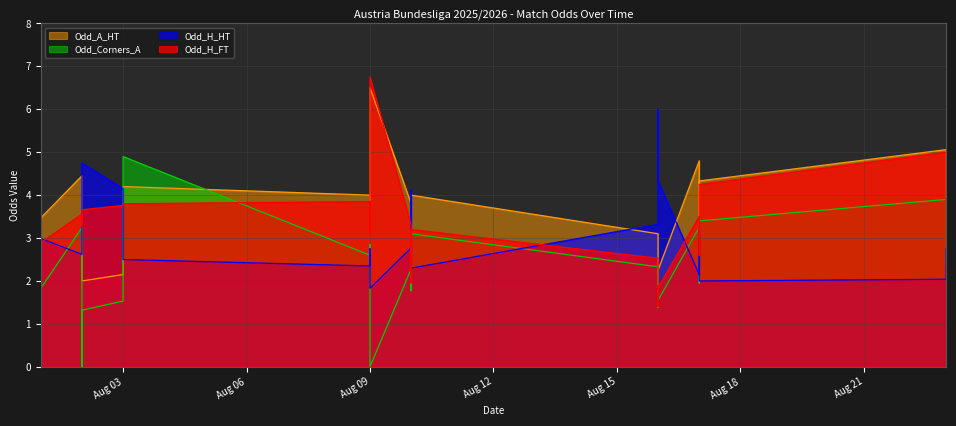

What is the sum of the Odd_H_FT values at 2025-08-17 and 2025-08-09?

5.7